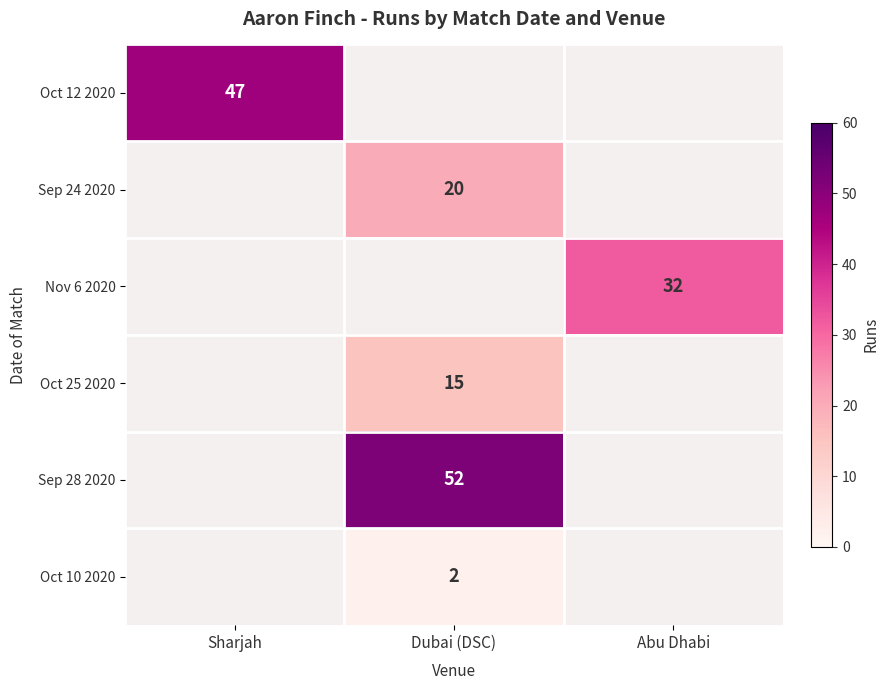

At which category does the chart reach its peak across all series?

Dubai (DSC)